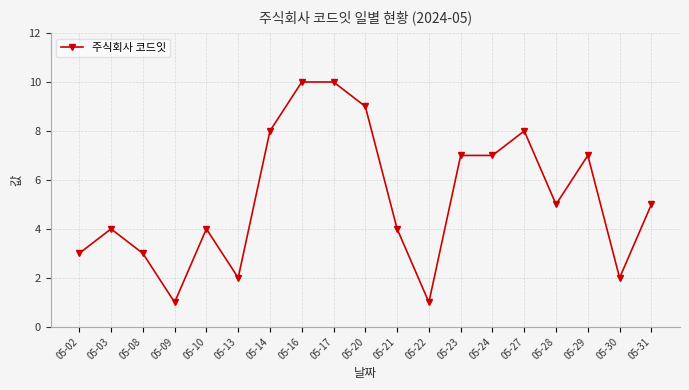

Does the chart display data point markers on the line(s)?

Yes